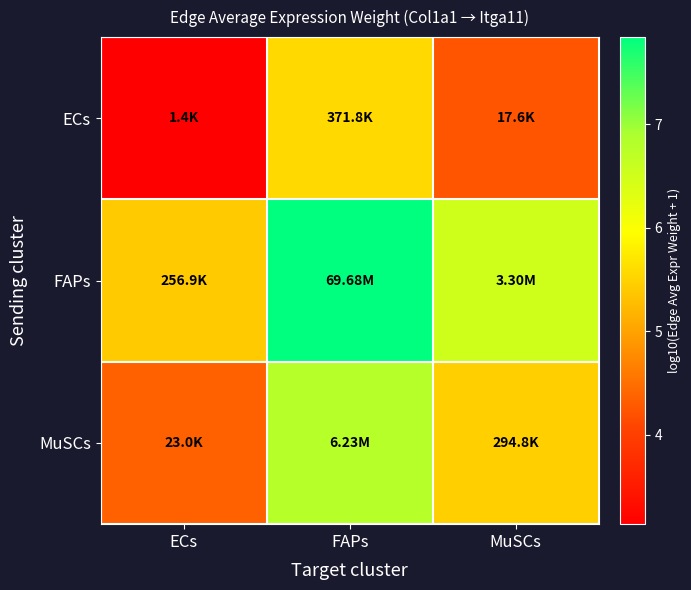

Between MuSCs and ECs, which is larger?

MuSCs